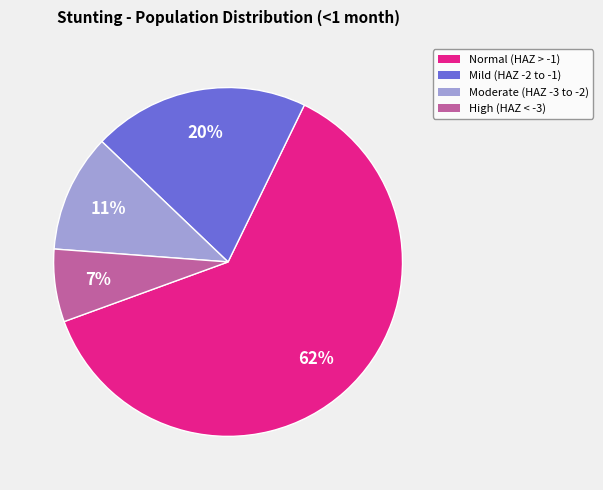

To the nearest percent, what is the average slice percentage?

25%